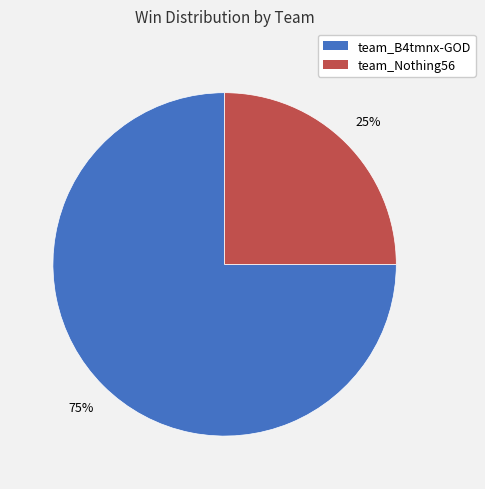

Do team_Nothing56 and team_B4tmnx-GOD together represent more than half of the pie?

Yes